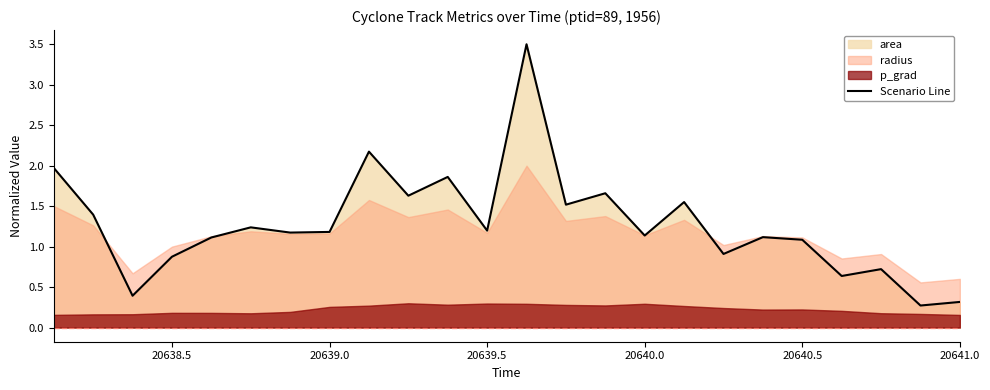

What is the change in value from 20640.0 to 20641.0?

-0.8